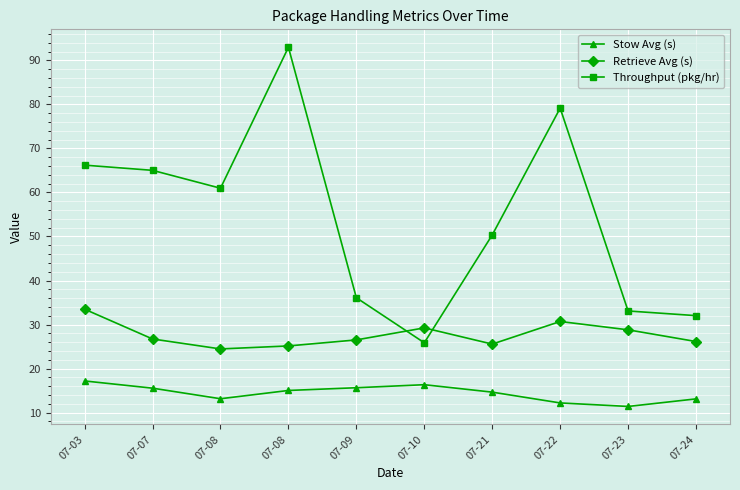

What are all the series names shown in the legend?

Stow Avg (s), Retrieve Avg (s), Throughput (pkg/hr)